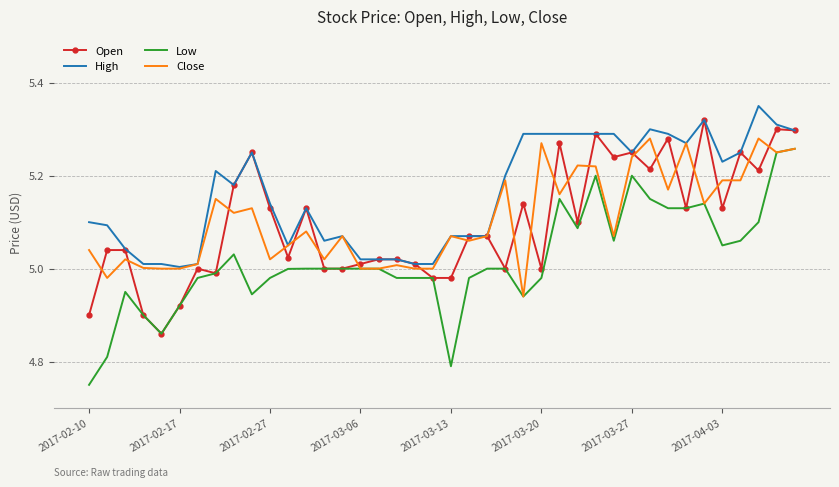

Which series has the largest total across all categories?

High